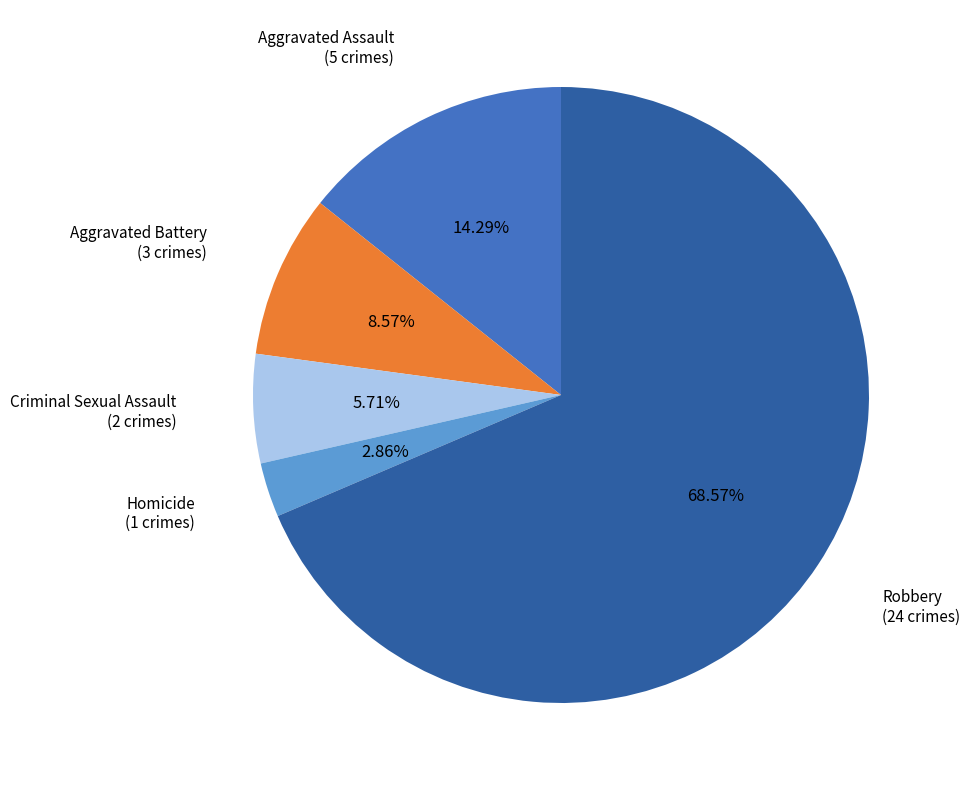

To the nearest percent, what is the difference between the largest and smallest slice percentages?

66%